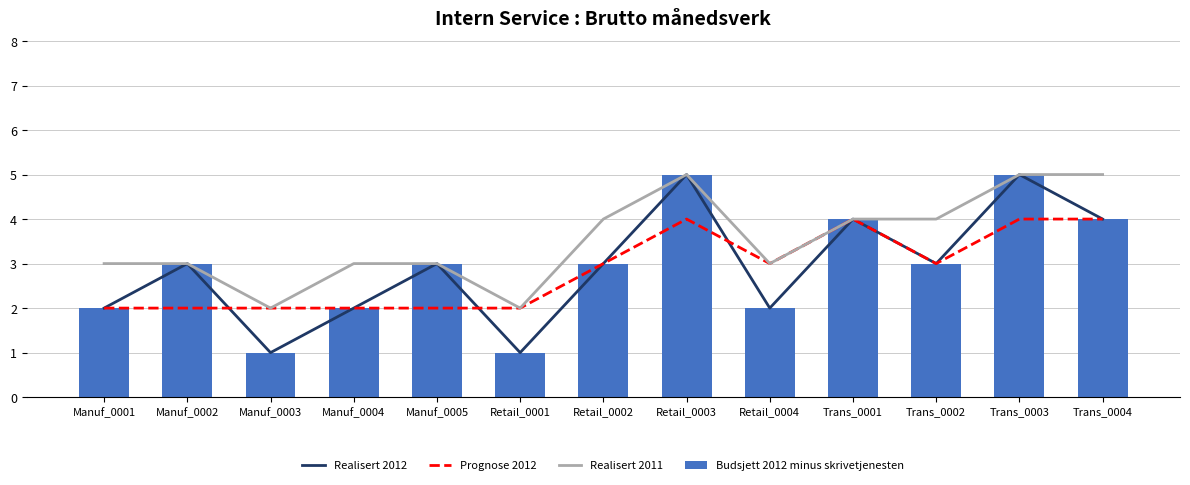

Are the bars horizontal?

No